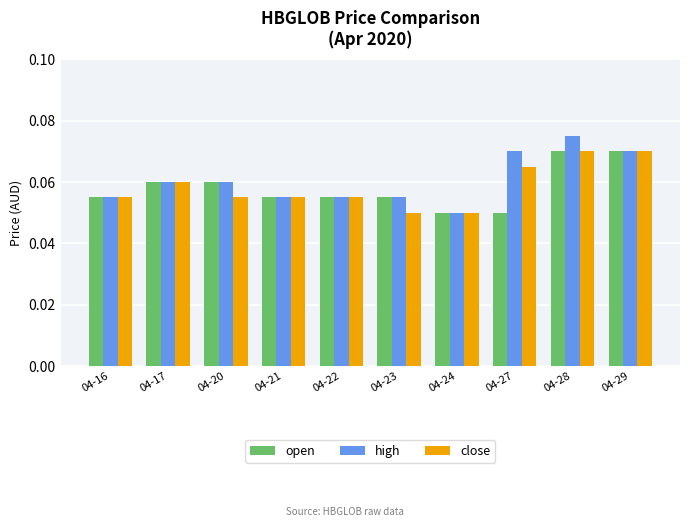

At which label is high closest to 0?

04-24